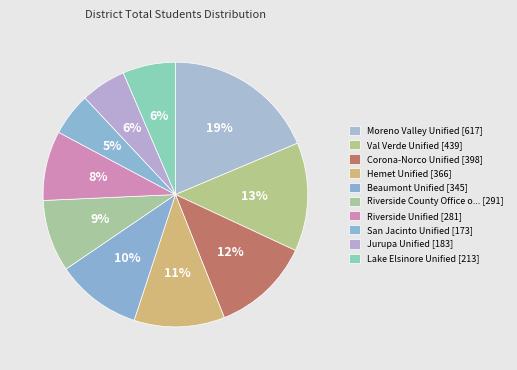

Count the number of slices in the pie.

10